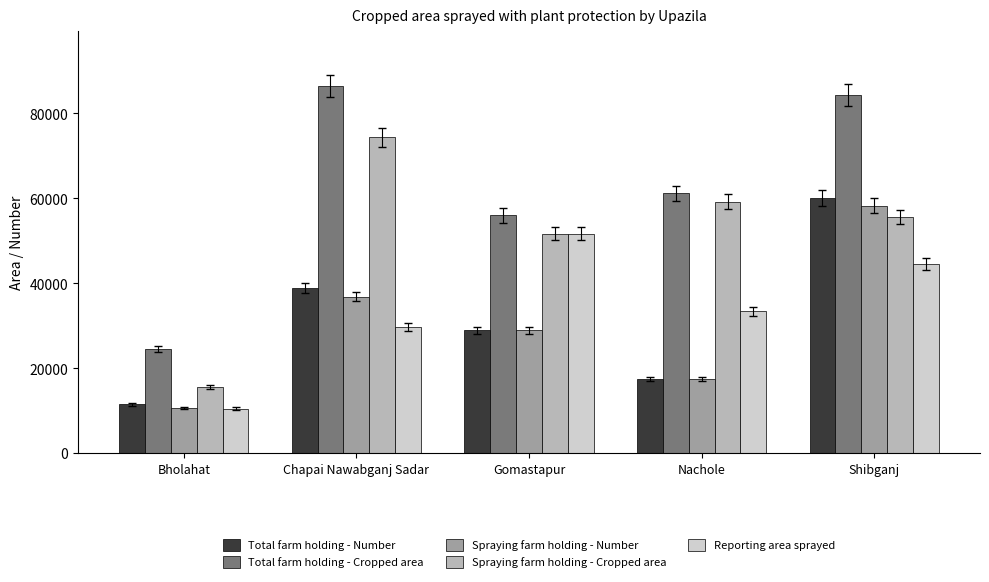

Reading left to right, extract all data points from this chart.

Total farm holding - Number: Bholahat=11531	Chapai Nawabganj Sadar=38911	Gomastapur=28936	Nachole=17431	Shibganj=60092
Total farm holding - Cropped area: Bholahat=24462	Chapai Nawabganj Sadar=86371	Gomastapur=55985	Nachole=61175	Shibganj=84382
Spraying farm holding - Number: Bholahat=10665	Chapai Nawabganj Sadar=36876	Gomastapur=28936	Nachole=17431	Shibganj=58246
Spraying farm holding - Cropped area: Bholahat=15475	Chapai Nawabganj Sadar=74347	Gomastapur=51655	Nachole=59200	Shibganj=55591
Reporting area sprayed: Bholahat=10475	Chapai Nawabganj Sadar=29738	Gomastapur=51655	Nachole=33400	Shibganj=44570